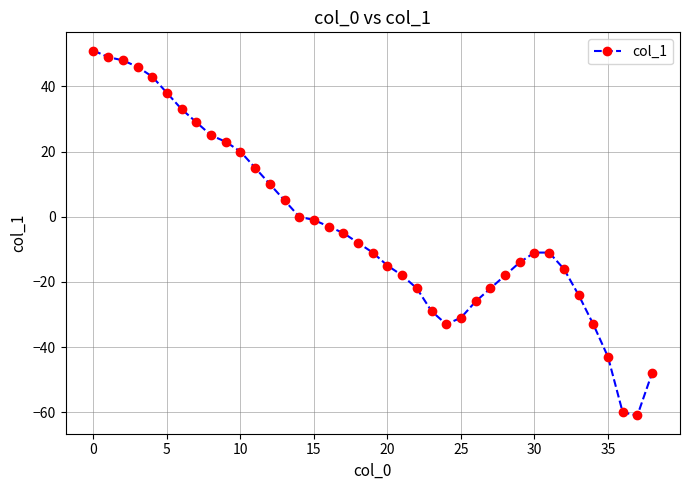

What is the average value?

-3